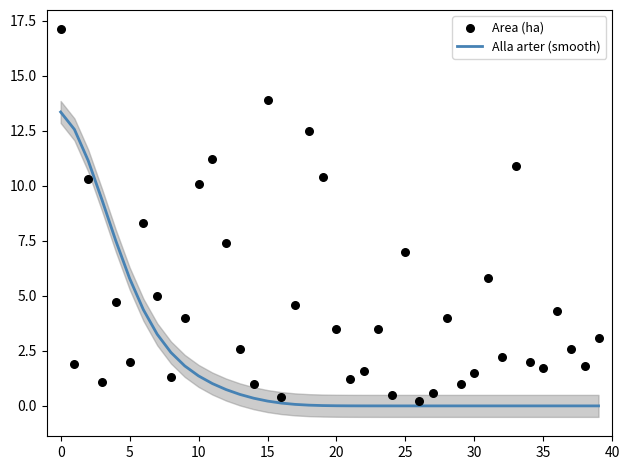

Which series has the largest Y range (max minus min)?

Area (ha)